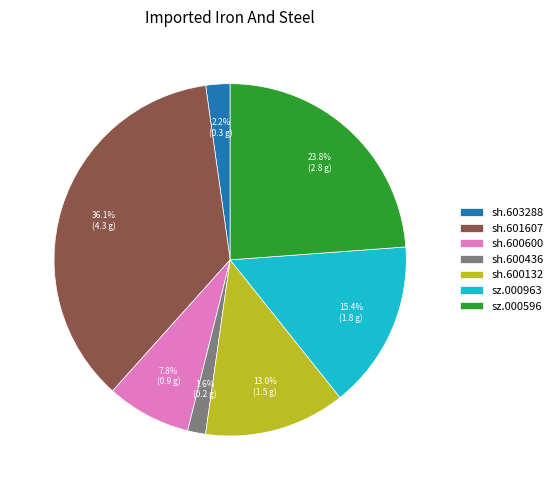

To the nearest percent, what percentage of the pie is sh.600132?

13%